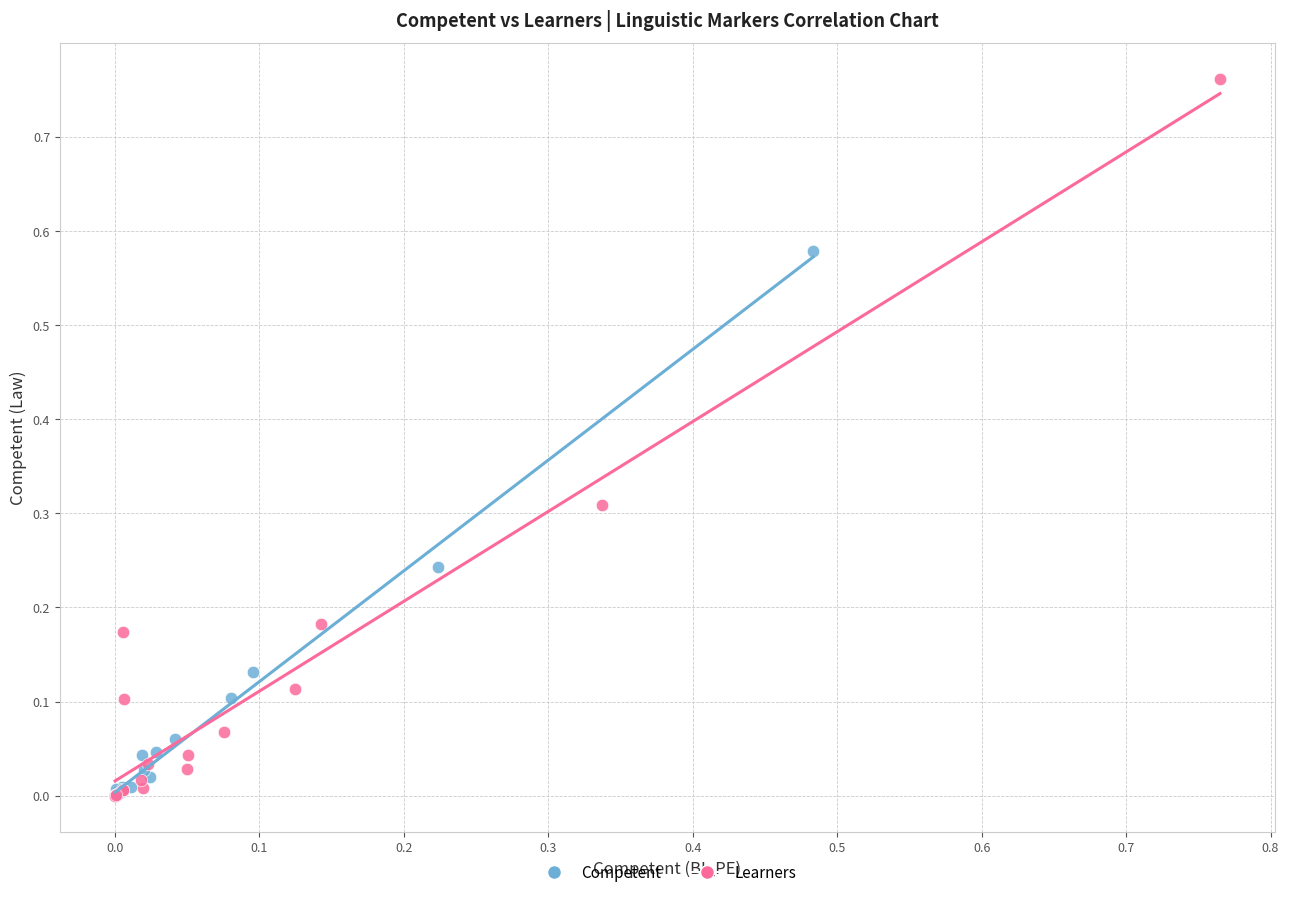

Which series has the largest Y range (max minus min)?

Learners